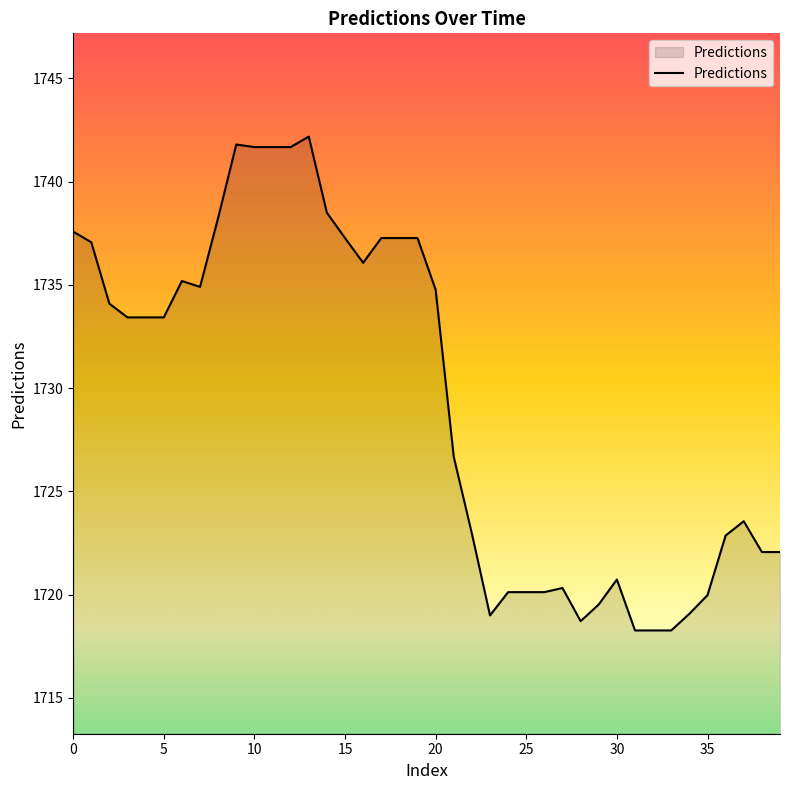

What is the minimum value shown in the chart?

1718.3